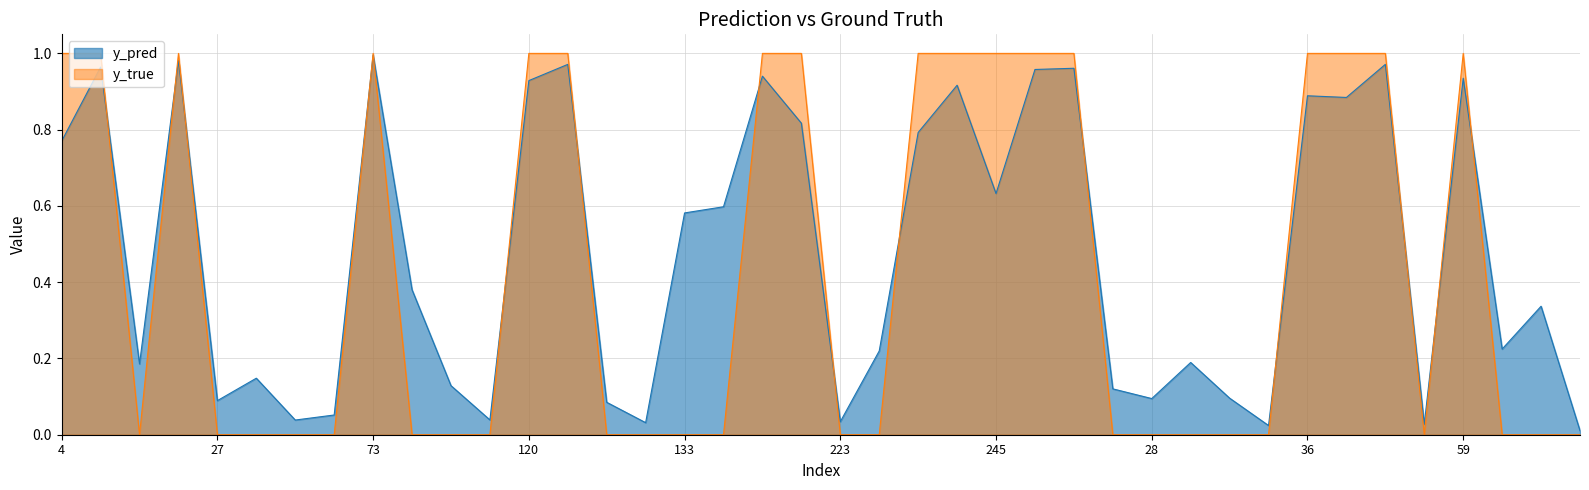

What is the difference between the maximum and second lowest values in the y_true series?

1.0